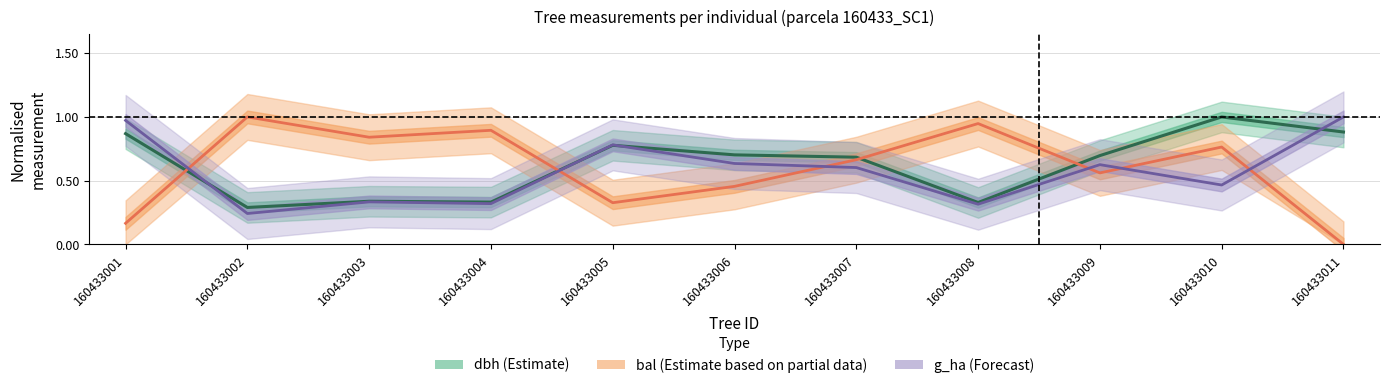

Is it true that bal equals 0.2 at 160433006?

False